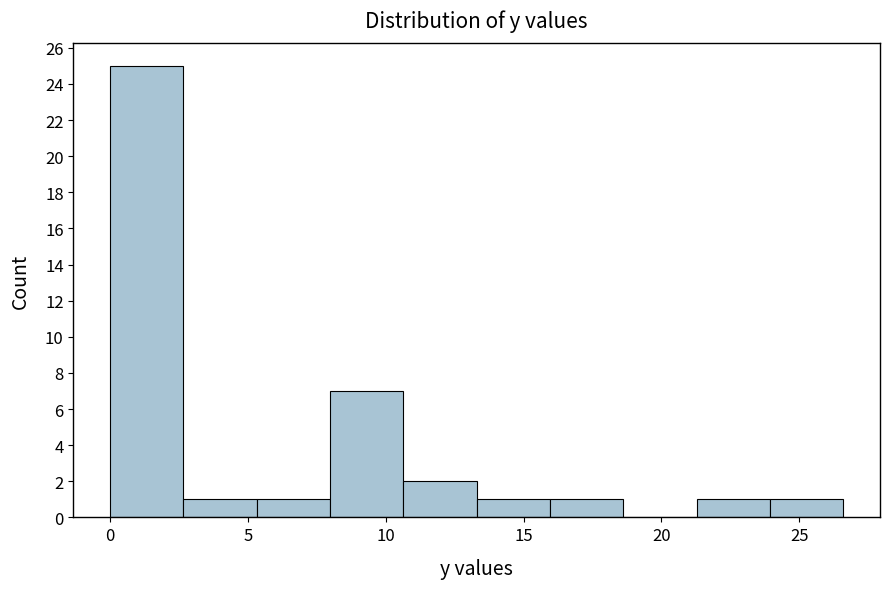

Which range on the x-axis has the tallest bar?

0.0 to 2.5